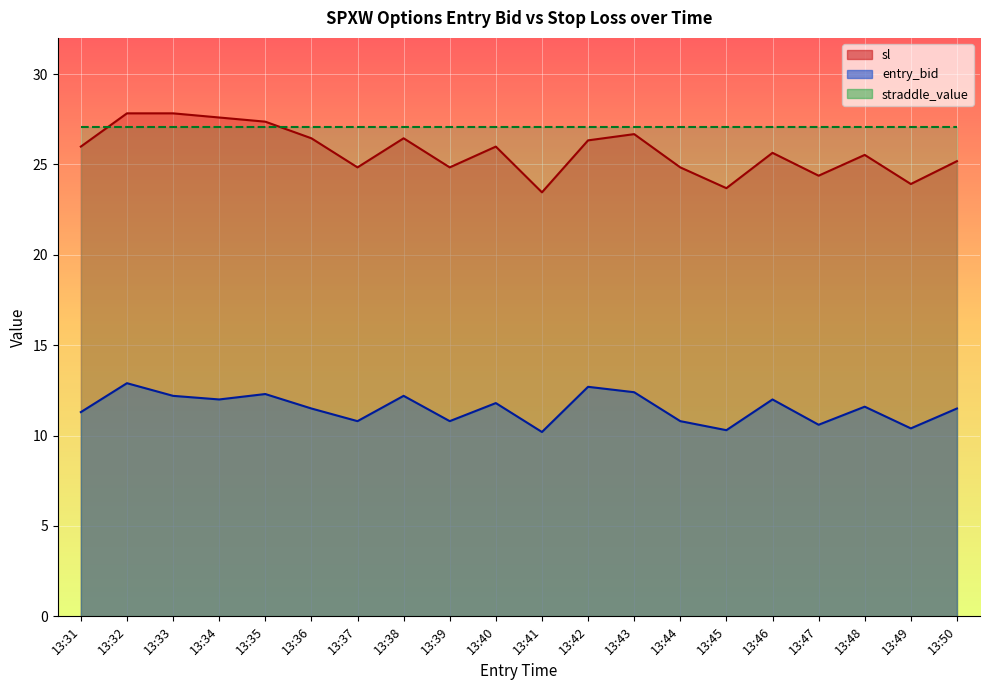

The value of sl at 13:42 is 26.3. True or false?

True